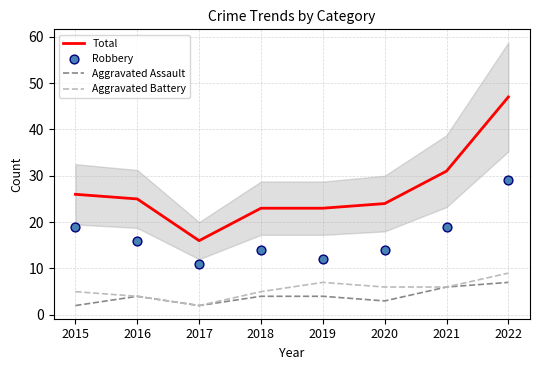

At which category is the sum across all series the highest?

2022